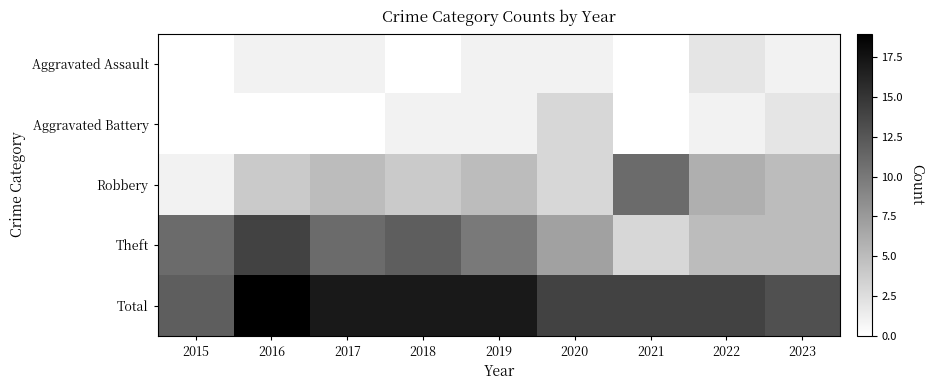

Which category has the lowest value across all series?

2015